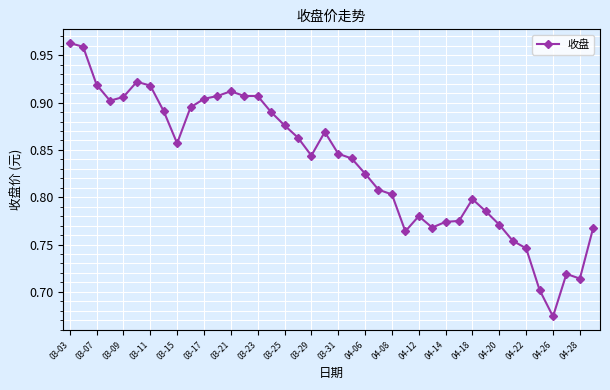

What is the difference between the maximum and minimum values?

0.3